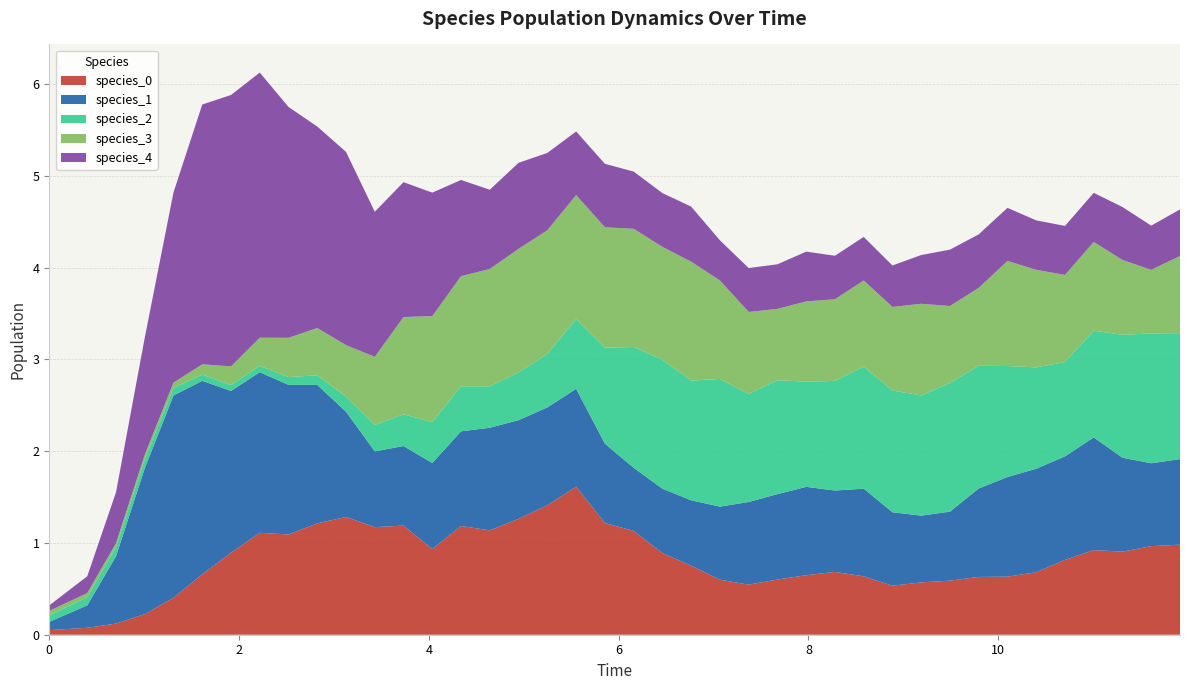

Reading left to right, extract all data points from this chart.

species_0: 0.1	0.1	0.1	0.2	0.4	0.7	0.9	1.1	1.1	1.2	1.3	1.2	1.2	0.9	1.2	1.1	1.3	1.4	1.6	1.2	1.1	0.9	0.8	0.6	0.5	0.6	0.6	0.7	0.6	0.5	0.6	0.6	0.6	0.6	0.7	0.8	0.9	0.9	1.0	1.0
species_1: 0.1	0.2	0.7	1.6	2.2	2.1	1.8	1.8	1.6	1.5	1.1	0.8	0.9	0.9	1.0	1.1	1.1	1.1	1.1	0.9	0.7	0.7	0.7	0.8	0.9	0.9	1.0	0.9	1.0	0.8	0.7	0.8	1.0	1.1	1.1	1.1	1.2	1.0	0.9	0.9
species_2: 0.1	0.1	0.1	0.1	0.1	0.1	0.1	0.1	0.1	0.1	0.2	0.3	0.3	0.4	0.5	0.5	0.5	0.6	0.8	1.0	1.3	1.4	1.3	1.4	1.2	1.2	1.1	1.2	1.3	1.3	1.3	1.4	1.3	1.2	1.1	1.0	1.2	1.3	1.4	1.4
species_3: 0.1	0.0	0.0	0.0	0.1	0.1	0.2	0.3	0.4	0.5	0.6	0.7	1.1	1.2	1.2	1.3	1.3	1.3	1.4	1.3	1.3	1.2	1.3	1.1	0.9	0.8	0.9	0.9	0.9	0.9	1.0	0.8	0.8	1.1	1.1	0.9	1.0	0.8	0.7	0.8
species_4: 0.1	0.2	0.6	1.3	2.1	2.8	3.0	2.9	2.5	2.2	2.1	1.6	1.5	1.3	1.0	0.9	0.9	0.8	0.7	0.7	0.6	0.6	0.6	0.4	0.5	0.5	0.5	0.5	0.5	0.5	0.5	0.6	0.6	0.6	0.5	0.5	0.5	0.6	0.5	0.5